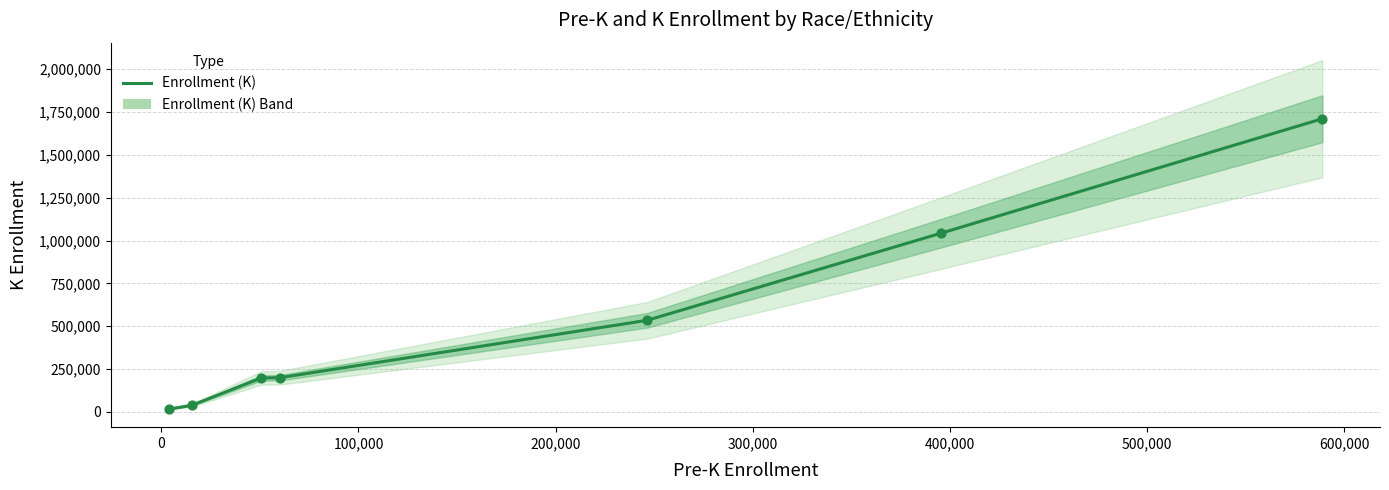

Which has a higher value, 0 or 200,000?

200,000